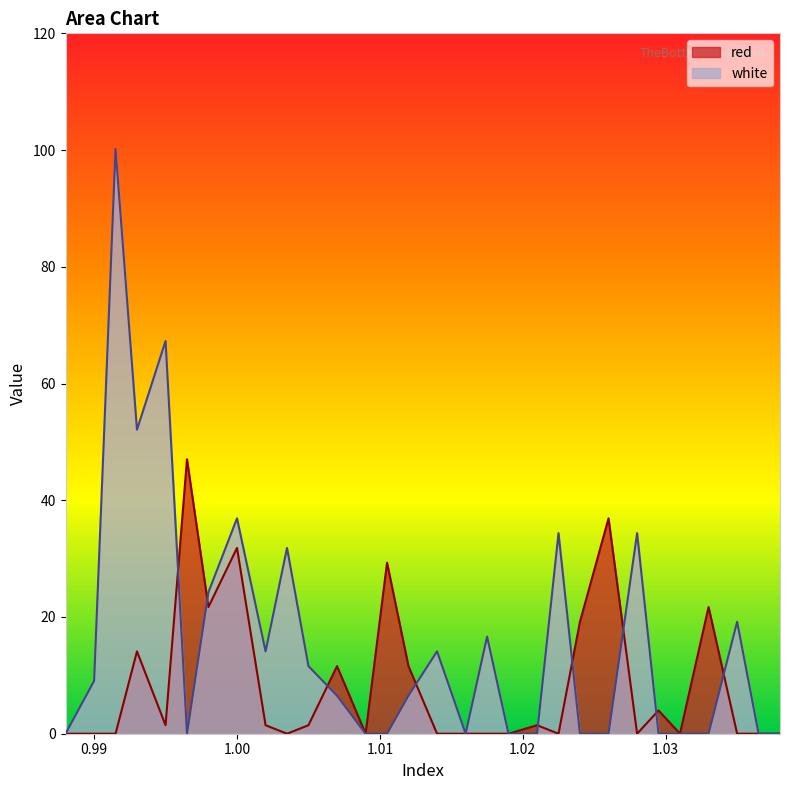

True or false: white and red cross at least once.

True